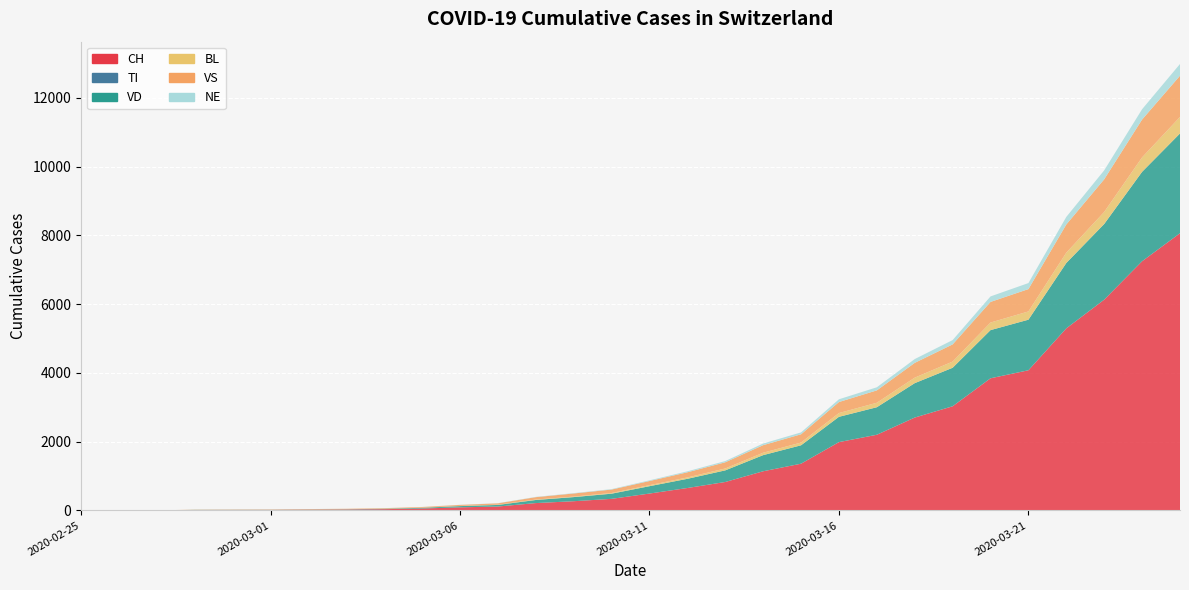

Reading right to left, extract all data points from this chart.

CH: 2020-03-25=8060	2020-03-24=7245	2020-03-23=6128	2020-03-22=5294	2020-03-21=4075	2020-03-20=3842	2020-03-19=3028	2020-03-18=2700	2020-03-17=2200	2020-03-16=1986	2020-03-15=1359	2020-03-14=1139	2020-03-13=827	2020-03-12=652	2020-03-11=491	2020-03-10=337	2020-03-09=268	2020-03-08=214	2020-03-07=114	2020-03-06=90	2020-03-05=56	2020-03-04=37	2020-03-03=27	2020-03-02=22	2020-03-01=16	2020-02-29=15	2020-02-28=13	2020-02-27=2	2020-02-26=1	2020-02-25=0
TI: 2020-03-25=1	2020-03-24=1	2020-03-23=1	2020-03-22=1	2020-03-21=1	2020-03-20=1	2020-03-19=1	2020-03-18=1	2020-03-17=1	2020-03-16=1	2020-03-15=0	2020-03-14=0	2020-03-13=0	2020-03-12=0	2020-03-11=0	2020-03-10=0	2020-03-09=0	2020-03-08=0	2020-03-07=0	2020-03-06=0	2020-03-05=0	2020-03-04=0	2020-03-03=0	2020-03-02=0	2020-03-01=0	2020-02-29=0	2020-02-28=0	2020-02-27=0	2020-02-26=0	2020-02-25=0
VD: 2020-03-25=2900	2020-03-24=2600	2020-03-23=2200	2020-03-22=1900	2020-03-21=1470	2020-03-20=1400	2020-03-19=1119	2020-03-18=1000	2020-03-17=800	2020-03-16=735	2020-03-15=535	2020-03-14=469	2020-03-13=338	2020-03-12=267	2020-03-11=214	2020-03-10=150	2020-03-09=120	2020-03-08=90	2020-03-07=46	2020-03-06=36	2020-03-05=21	2020-03-04=12	2020-03-03=8	2020-03-02=6	2020-03-01=4	2020-02-29=4	2020-02-28=4	2020-02-27=0	2020-02-26=0	2020-02-25=0
BL: 2020-03-25=480	2020-03-24=420	2020-03-23=350	2020-03-22=300	2020-03-21=240	2020-03-20=220	2020-03-19=180	2020-03-18=160	2020-03-17=130	2020-03-16=110	2020-03-15=80	2020-03-14=70	2020-03-13=55	2020-03-12=40	2020-03-11=30	2020-03-10=20	2020-03-09=15	2020-03-08=12	2020-03-07=7	2020-03-06=5	2020-03-05=3	2020-03-04=2	2020-03-03=1	2020-03-02=1	2020-03-01=1	2020-02-29=1	2020-02-28=0	2020-02-27=0	2020-02-26=0	2020-02-25=0
VS: 2020-03-25=1200	2020-03-24=1100	2020-03-23=950	2020-03-22=820	2020-03-21=650	2020-03-20=600	2020-03-19=500	2020-03-18=430	2020-03-17=360	2020-03-16=320	2020-03-15=240	2020-03-14=220	2020-03-13=180	2020-03-12=150	2020-03-11=120	2020-03-10=100	2020-03-09=90	2020-03-08=70	2020-03-07=40	2020-03-06=30	2020-03-05=20	2020-03-04=15	2020-03-03=12	2020-03-02=10	2020-03-01=7	2020-02-29=6	2020-02-28=6	2020-02-27=0	2020-02-26=0	2020-02-25=0
NE: 2020-03-25=340	2020-03-24=300	2020-03-23=260	2020-03-22=220	2020-03-21=175	2020-03-20=160	2020-03-19=125	2020-03-18=110	2020-03-17=90	2020-03-16=80	2020-03-15=55	2020-03-14=48	2020-03-13=36	2020-03-12=28	2020-03-11=20	2020-03-10=13	2020-03-09=10	2020-03-08=8	2020-03-07=4	2020-03-06=3	2020-03-05=2	2020-03-04=1	2020-03-03=1	2020-03-02=1	2020-03-01=0	2020-02-29=0	2020-02-28=0	2020-02-27=0	2020-02-26=0	2020-02-25=0